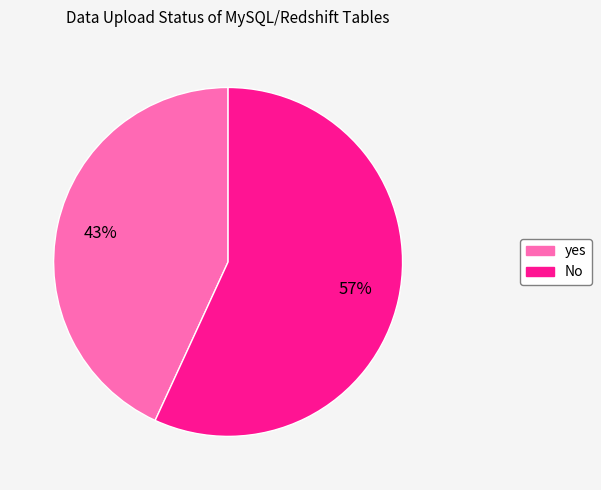

Which slice is the smallest?

yes